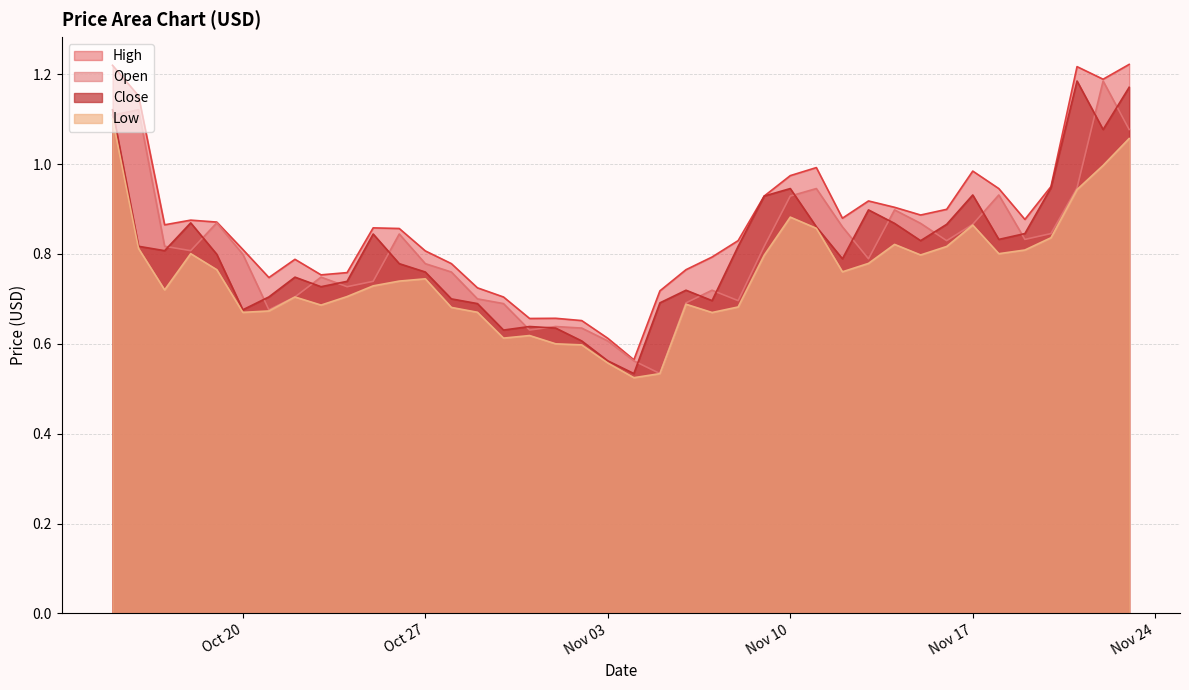

What is the value of the Low point at the 12th from the left?

0.7